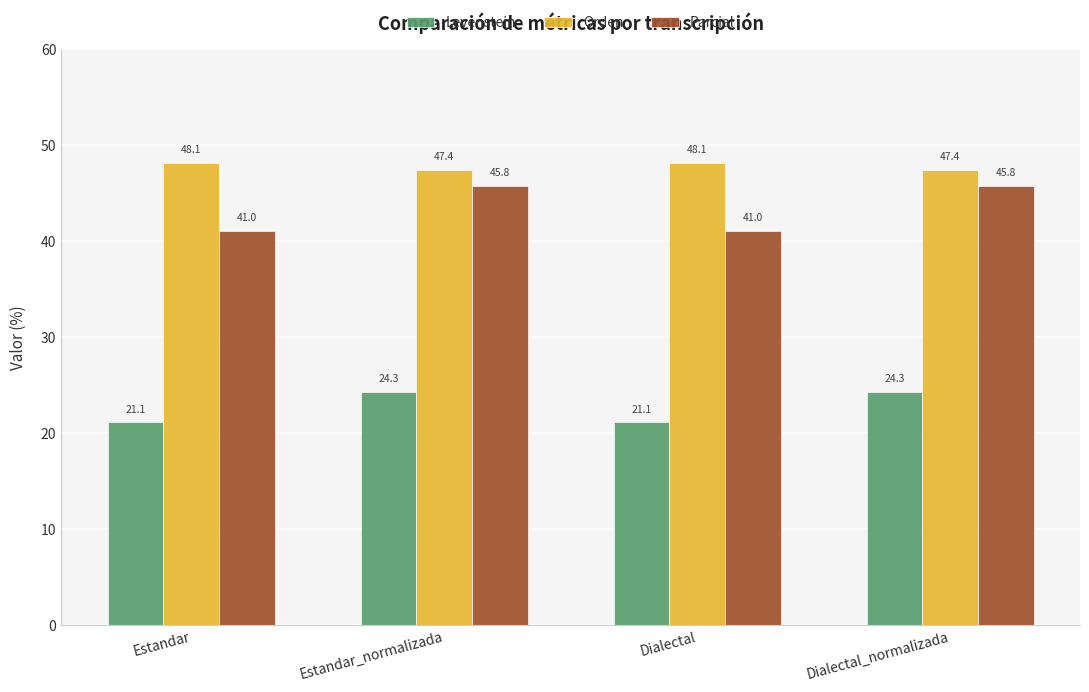

At how many categories does at least one series exceed 24?

4